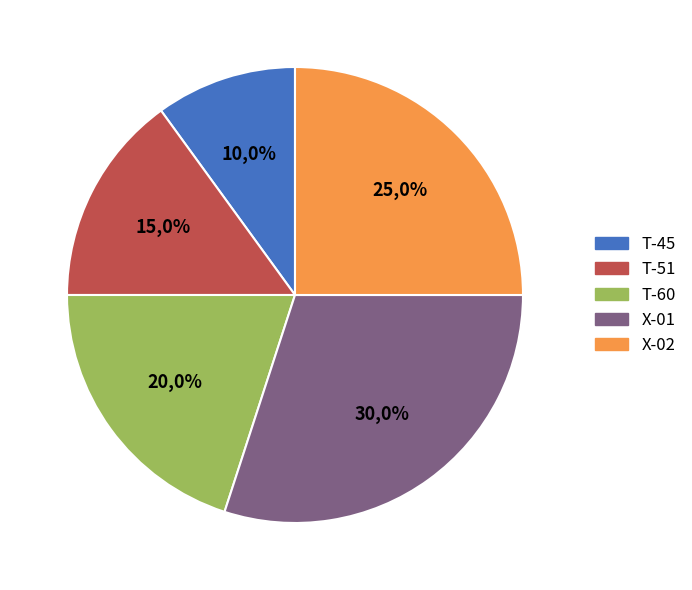

To the nearest percent, what is the difference between the largest and smallest slice percentages?

20%